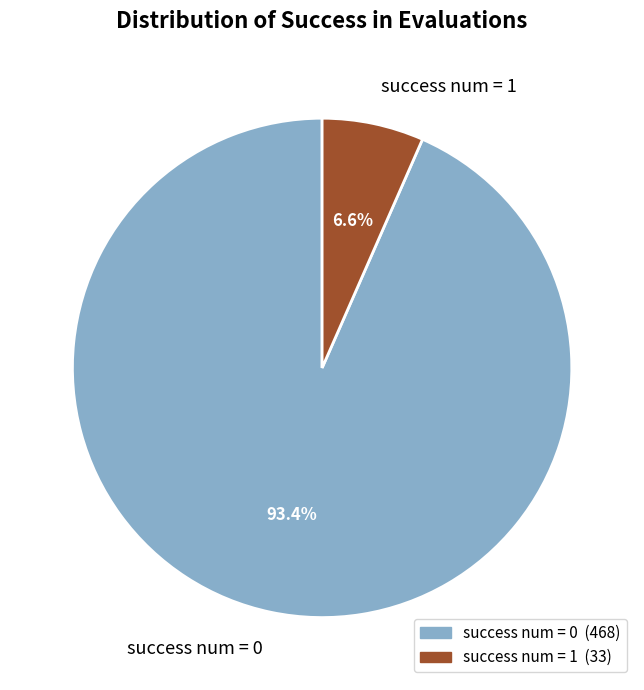

Between success num = 0 and success num = 1, which is larger?

success num = 0